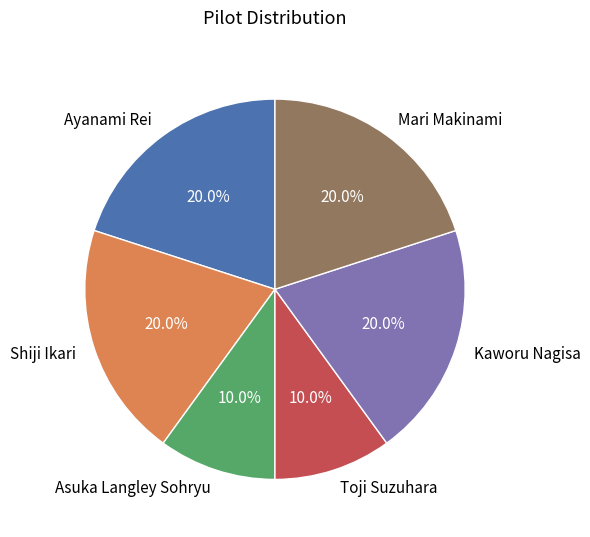

What is the ratio of the value at Toji Suzuhara to the value at Mari Makinami?

0.5